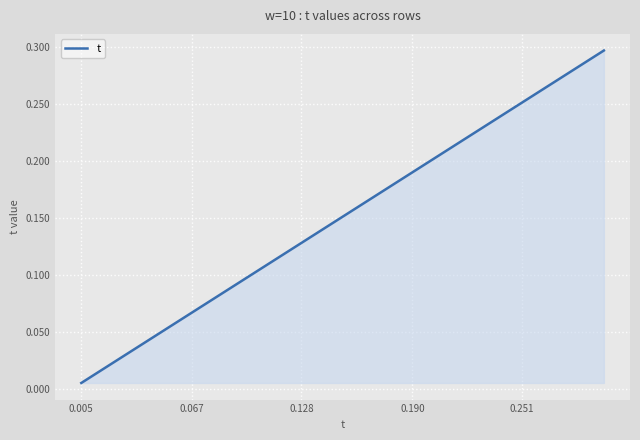

How many lines are shown in the chart?

1